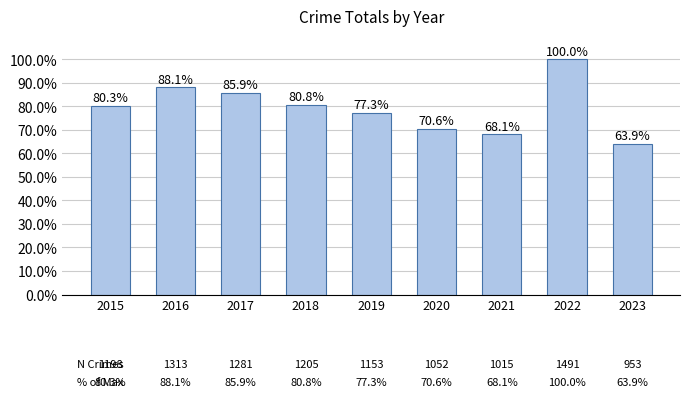

Which label corresponds to the largest value in the chart?

2022